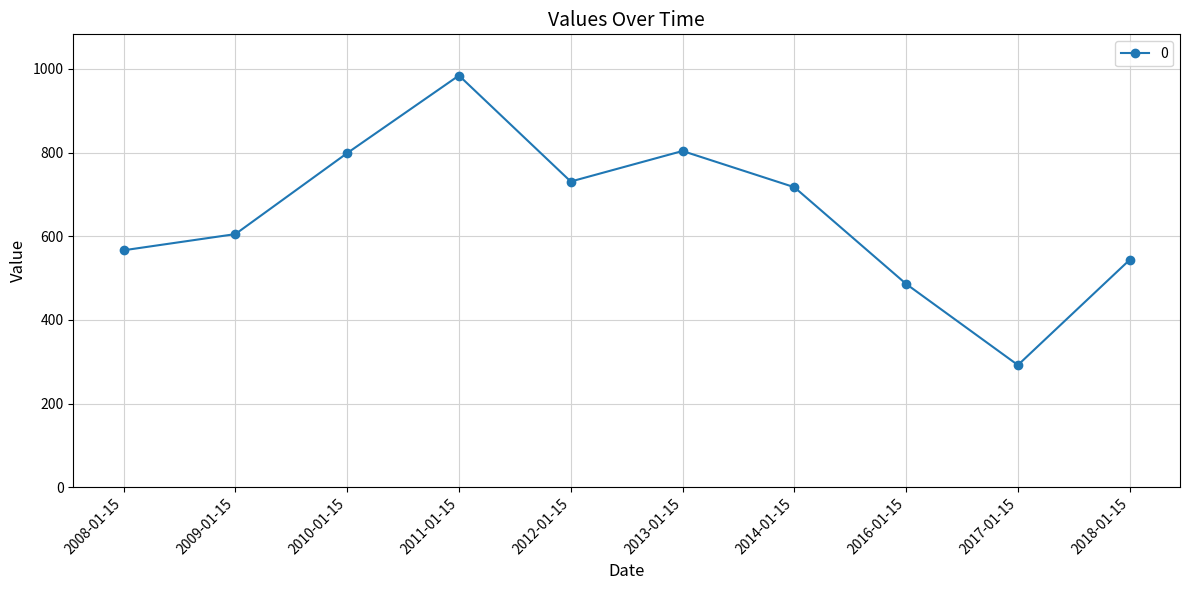

What is the sum of all values?

6527.2